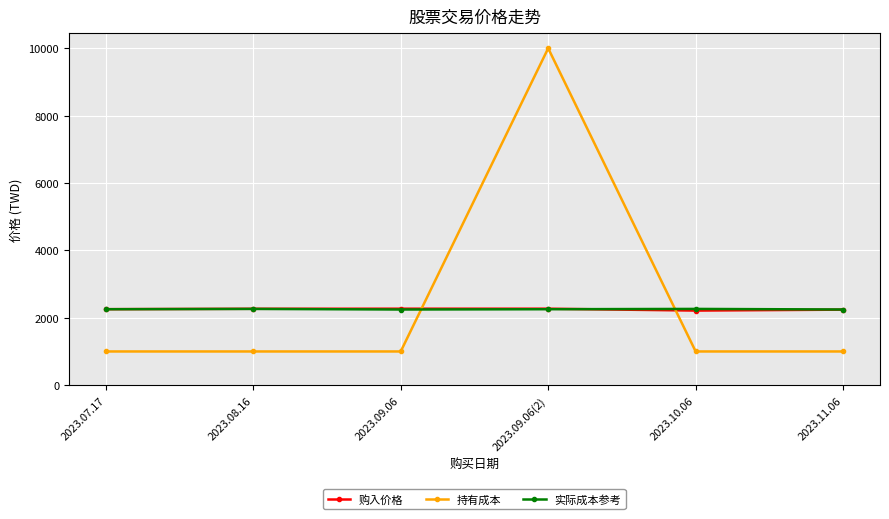

Which series ends up on top after the final intersection of 持有成本 and 购入价格?

购入价格